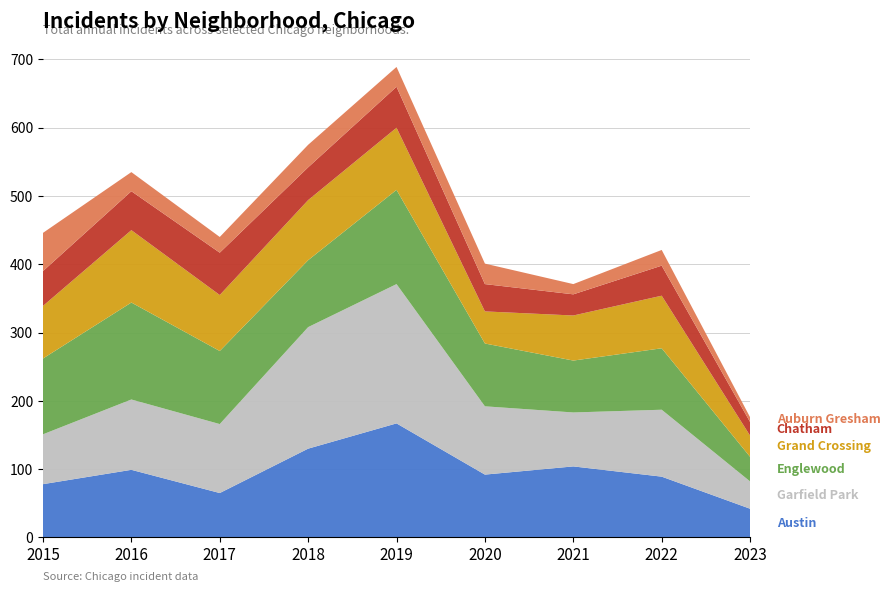

Reading right to left, list all the values displayed in this chart.

Austin: 42	89	104	92	167	130	65	99	78
Garfield Park: 40	98	79	100	204	178	101	103	73
Englewood: 36	90	76	92	138	98	107	142	111
Grand Crossing: 31	77	66	47	91	88	82	106	77
Chatham: 20	44	31	40	60	48	62	57	51
Auburn Gresham: 7	23	15	30	29	33	23	28	56